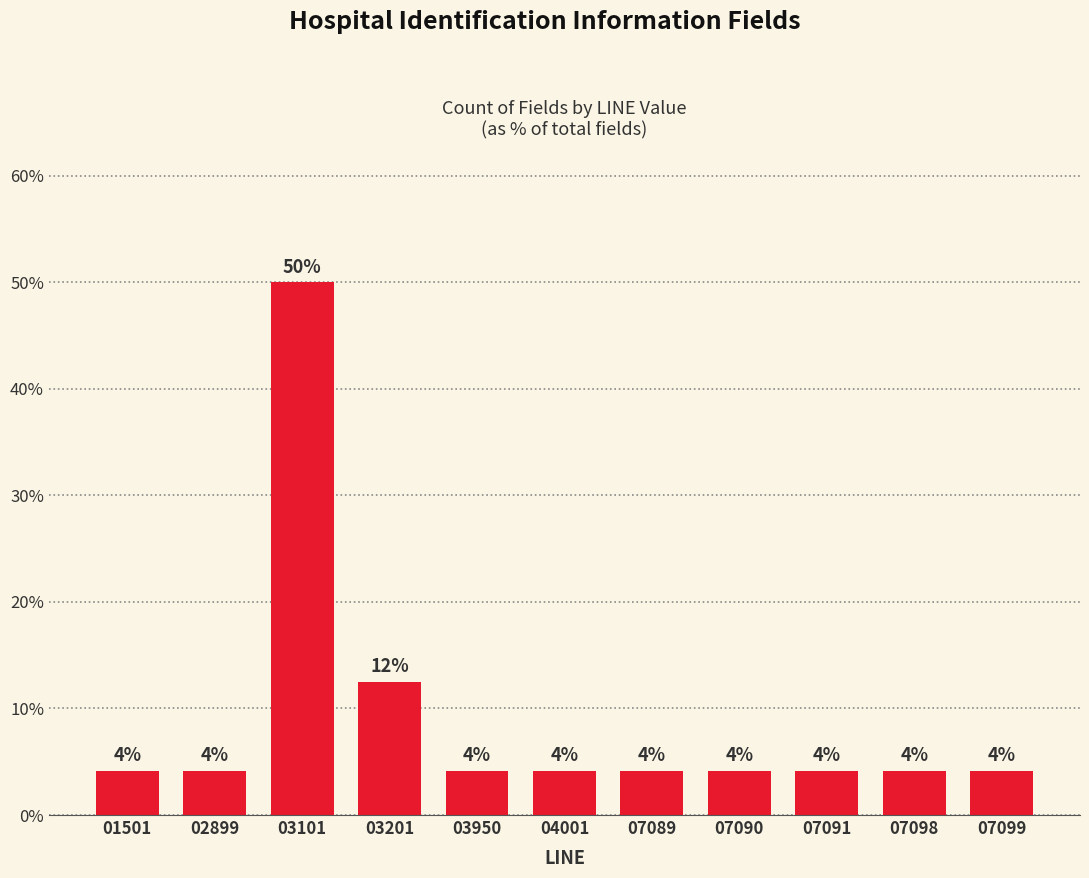

The value at 07089 is 6.9. True or false?

False